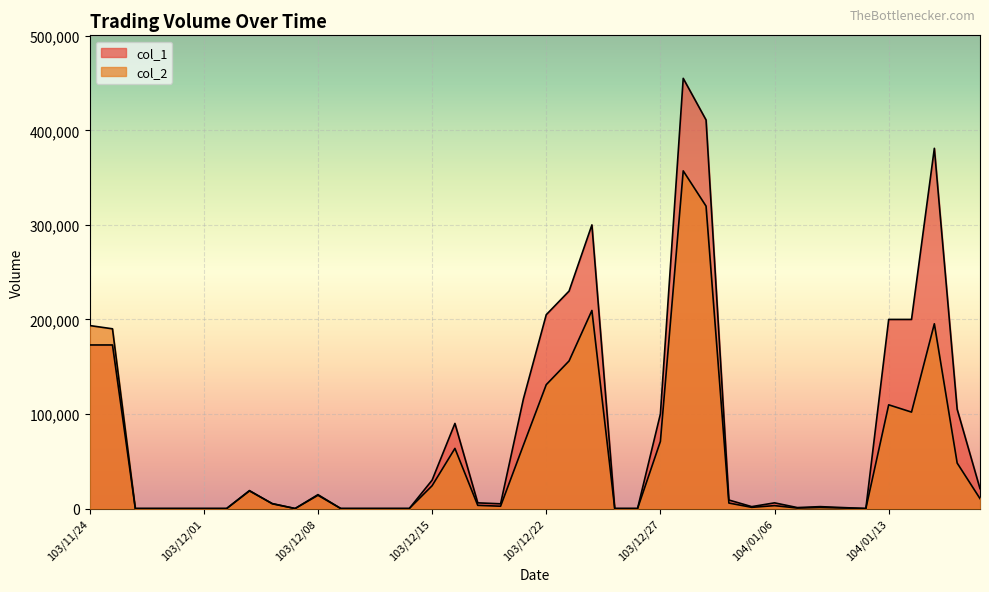

How many series are shown in this chart?

2